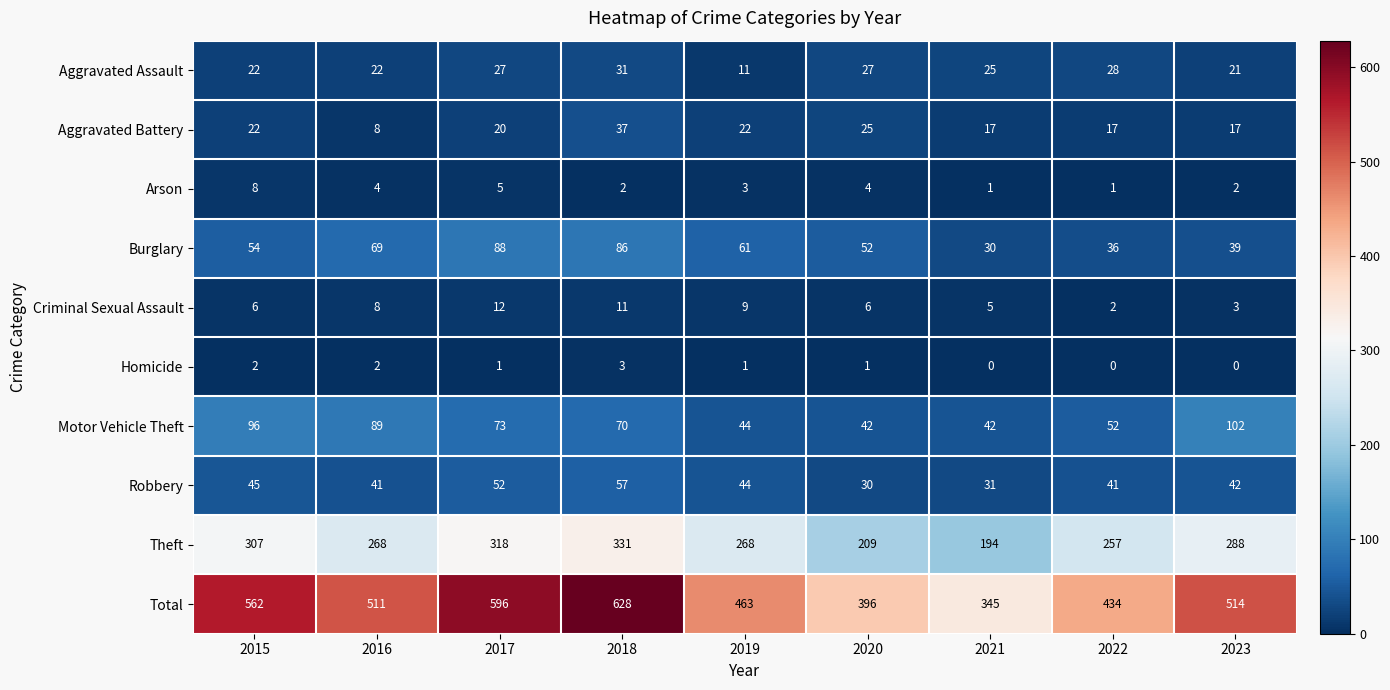

True or false: Aggravated Battery has a value of 4 at 2022.

False